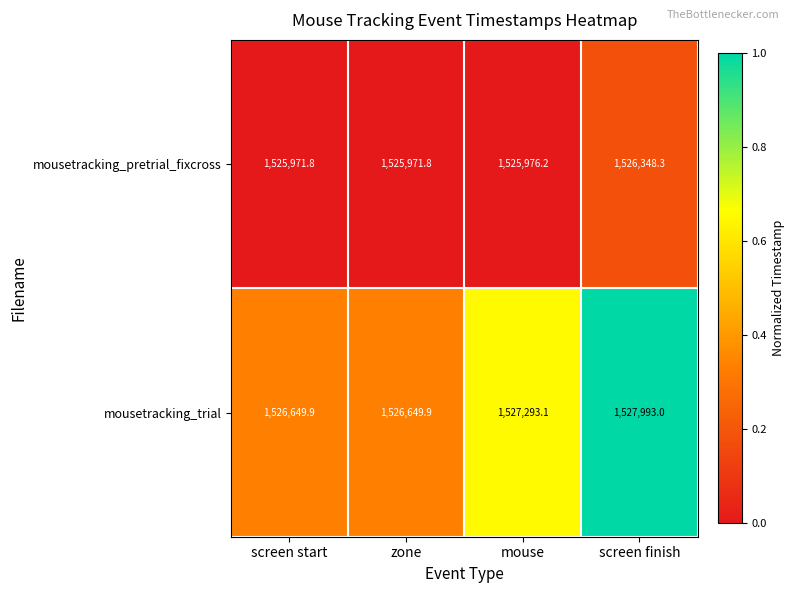

Reading left to right, transcribe all the data shown in this chart.

mousetracking_pretrial_fixcross: 1525971.8	1525971.8	1525976.2	1526348.3
mousetracking_trial: 1526649.9	1526649.9	1527293.1	1527993.0